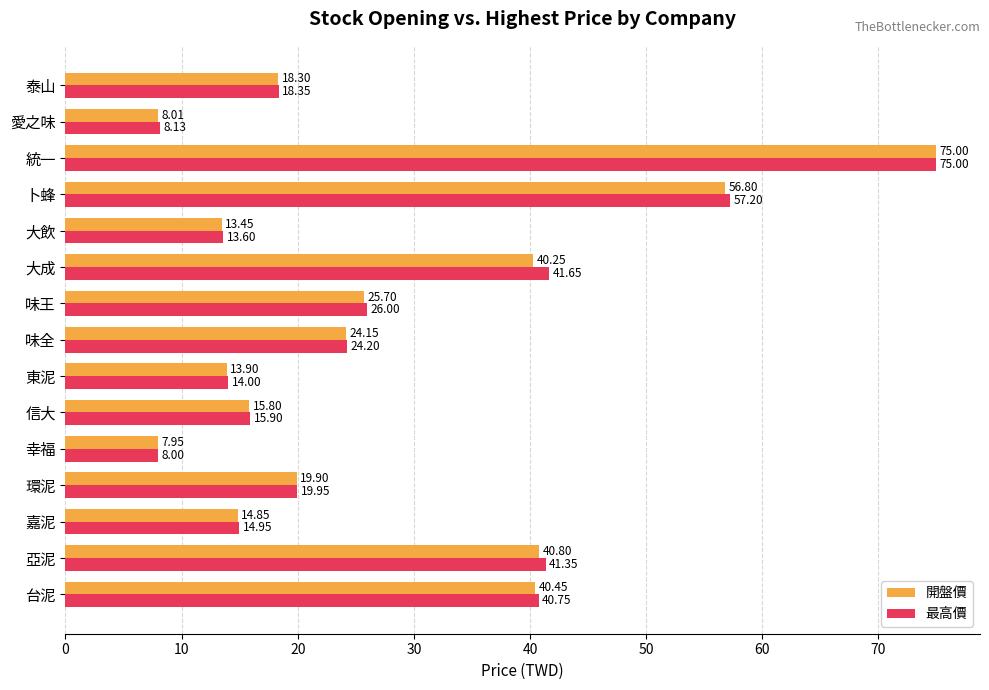

At which label does 開盤價 reach its peak?

統一